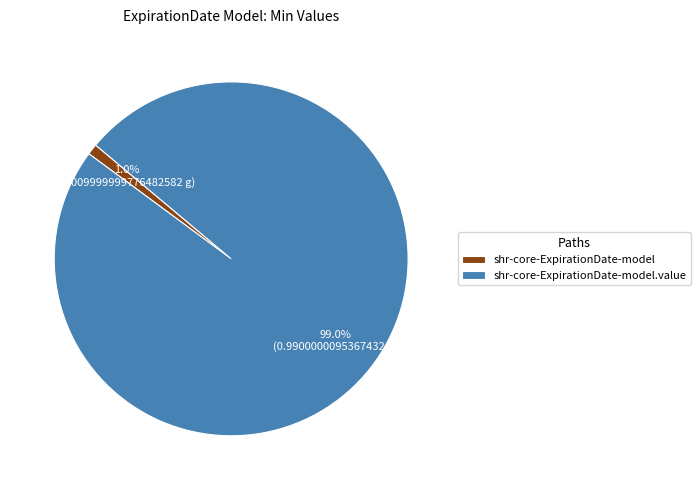

Which slice is the smallest?

shr-core-ExpirationDate-model